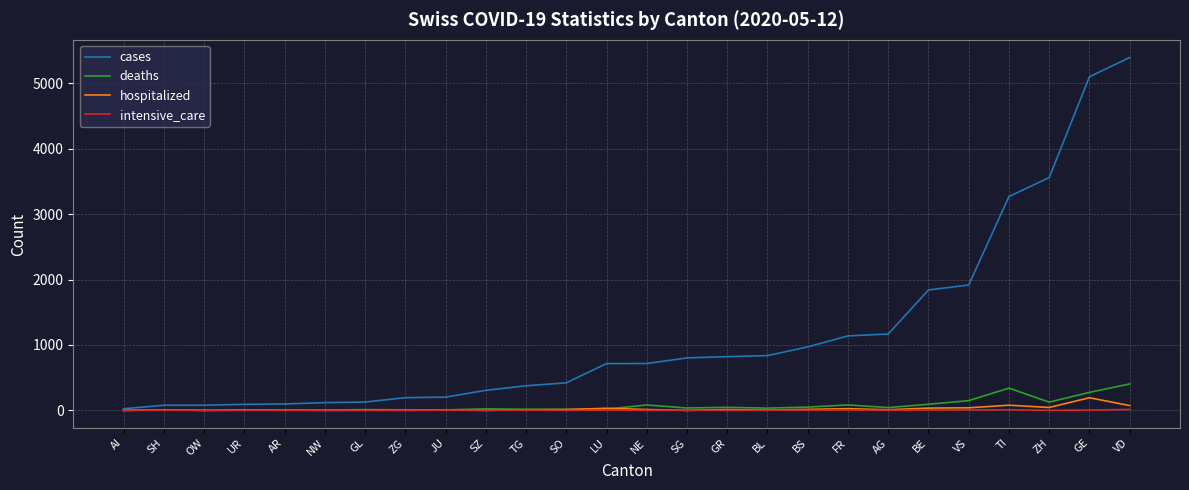

What are all the series names shown in the legend?

cases, deaths, hospitalized, intensive_care